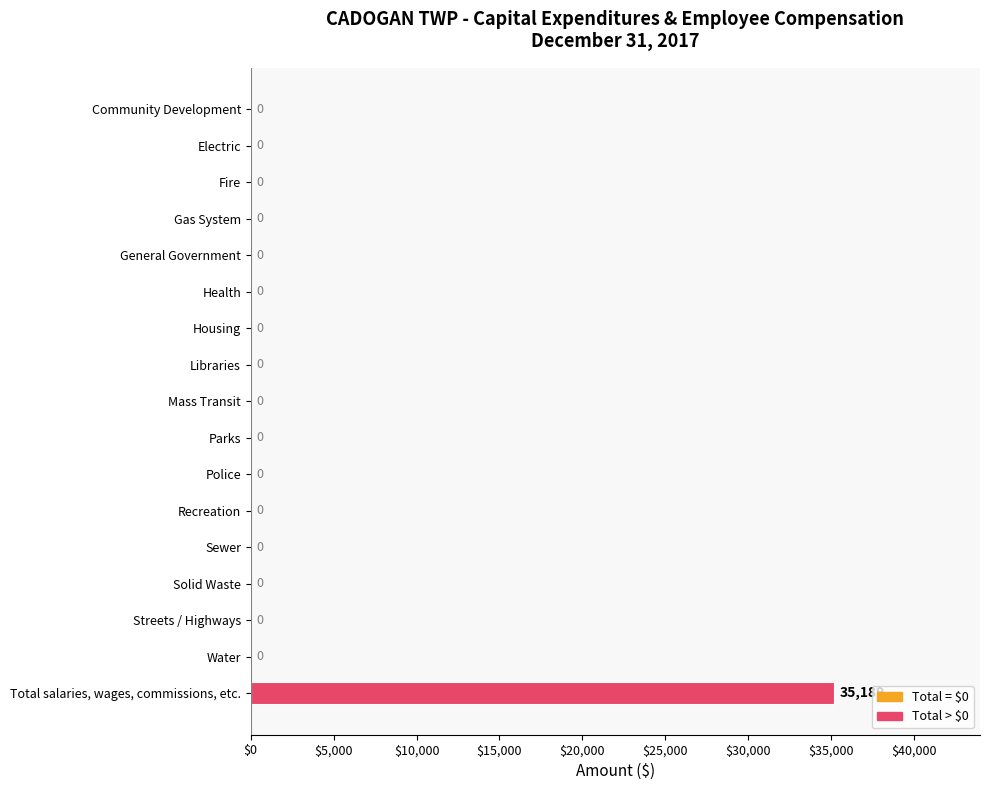

Which label corresponds to the largest value in the chart?

Total salaries, wages, commissions, etc.